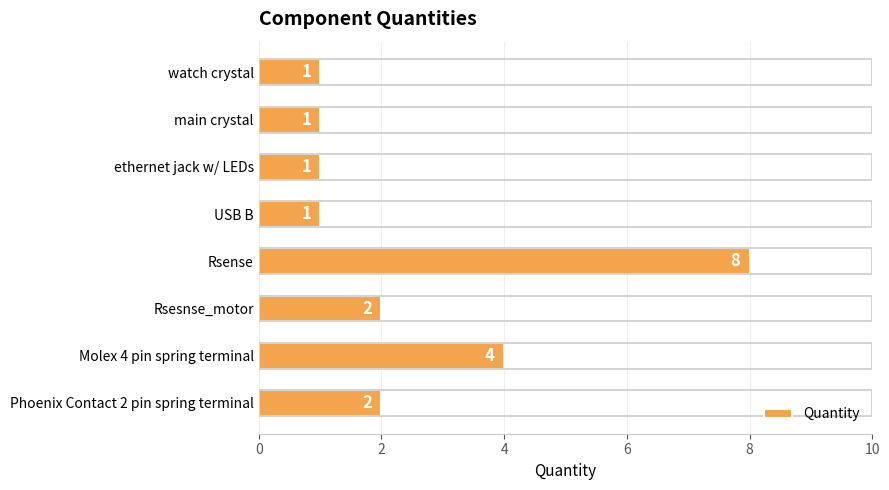

What is the change in value from ethernet jack w/ LEDs to Molex 4 pin spring terminal?

+3